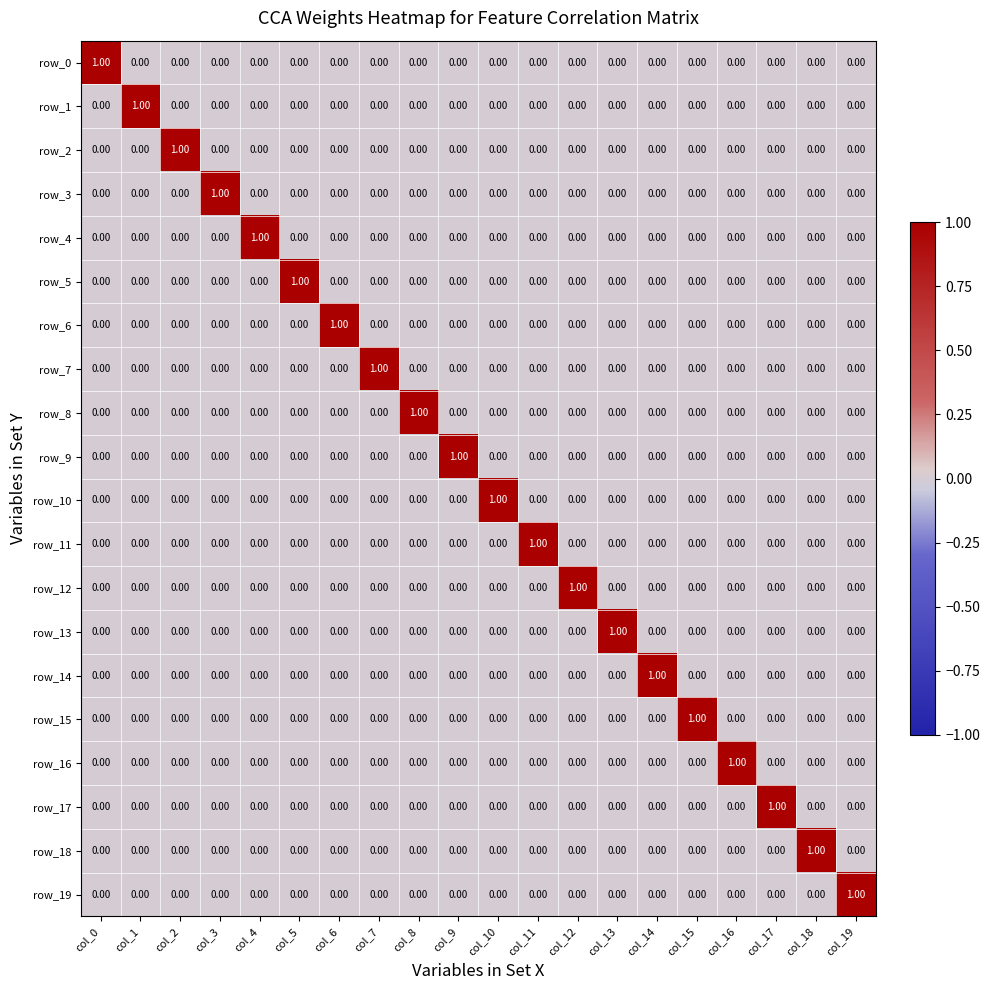

What is the maximum value shown in the chart?

1